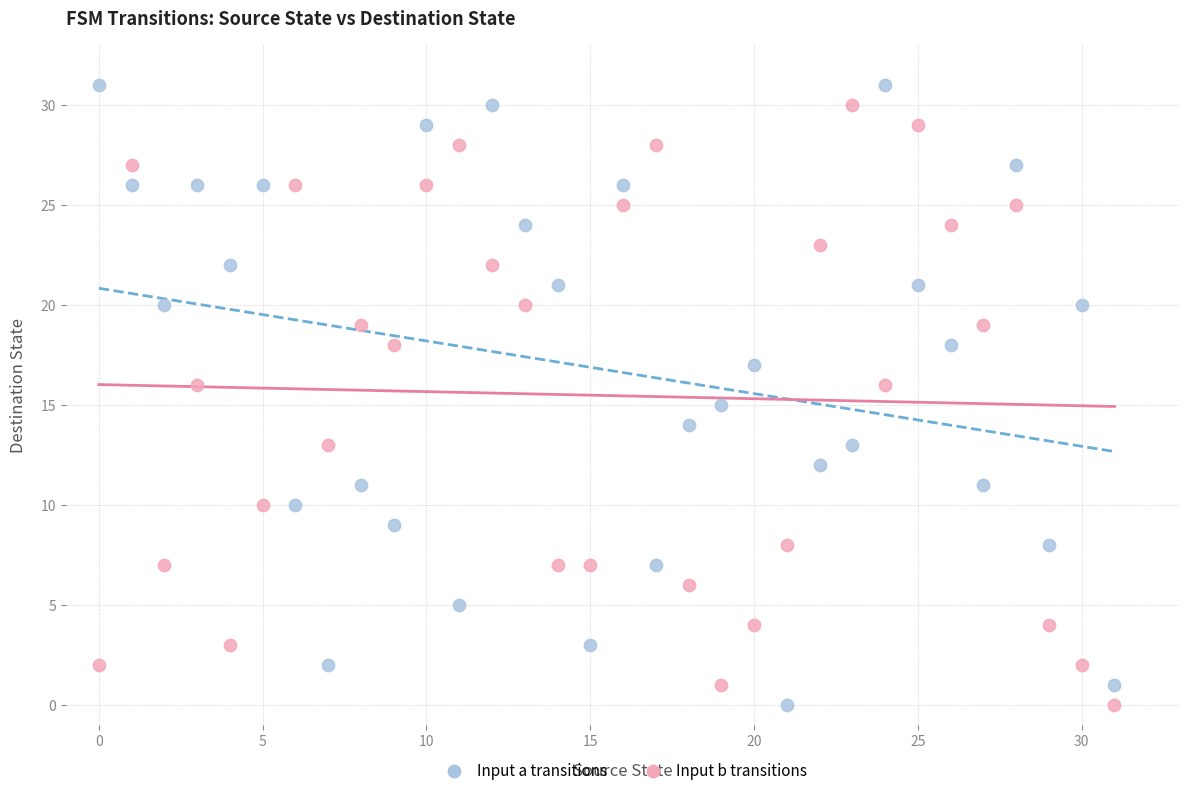

Across all data points, what is the range of Y values (max minus min)?

31